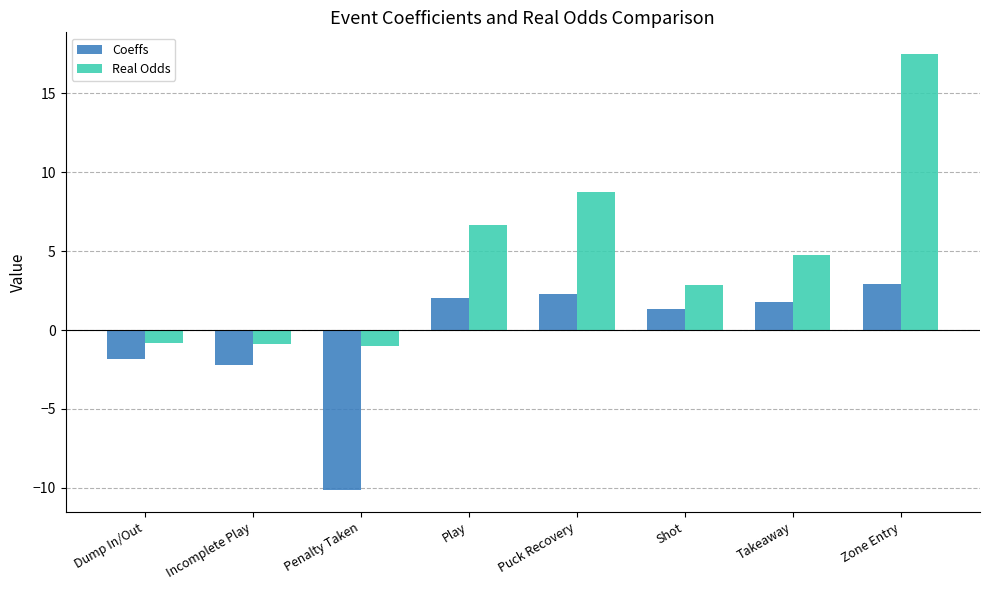

Which series has the largest range (max minus min)?

Real Odds